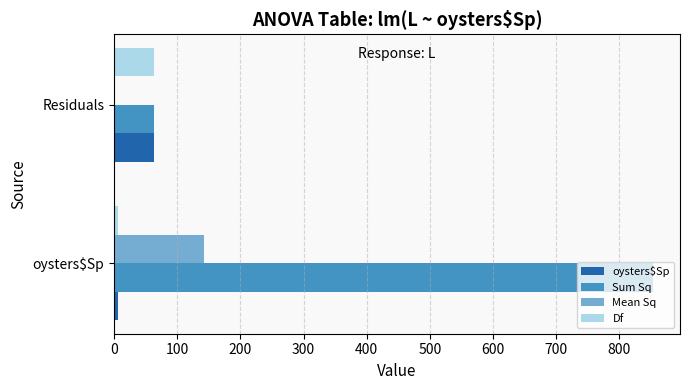

Which series has the largest total across all categories?

Sum Sq